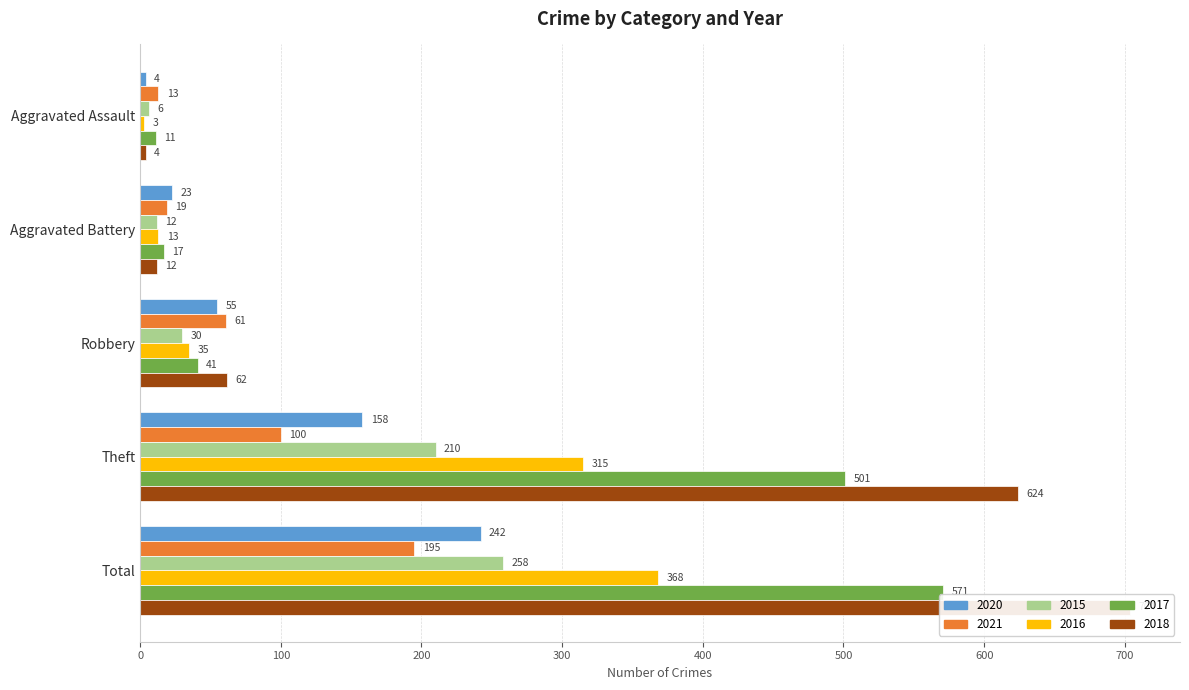

What is the value of the 2021 bar at the 3rd from the left?

61